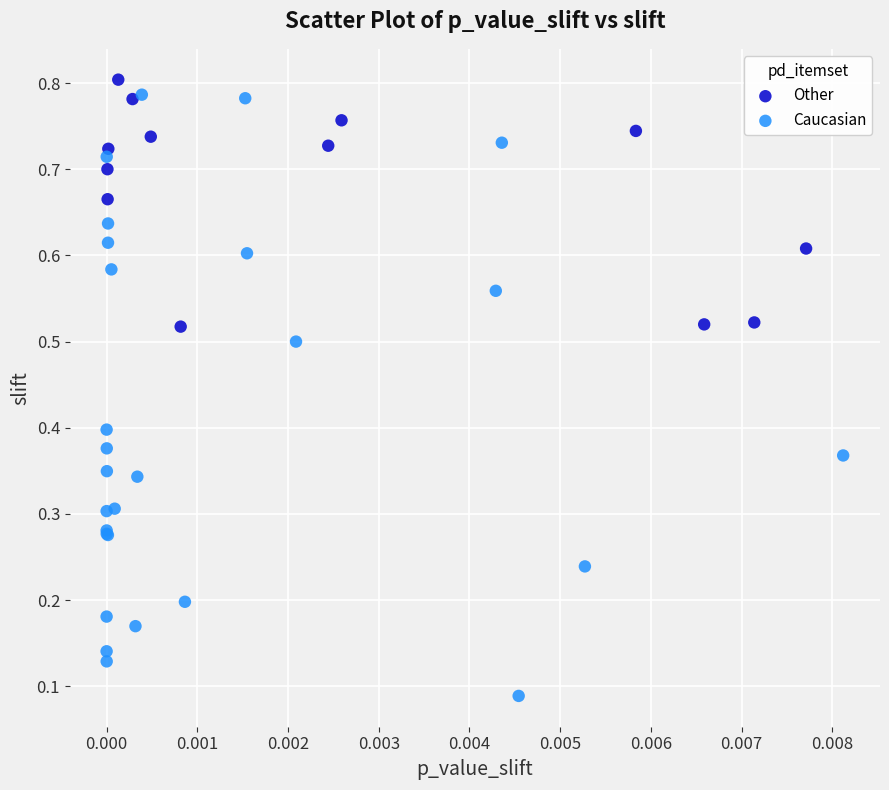

What are all the series names shown in the legend?

Other, Caucasian